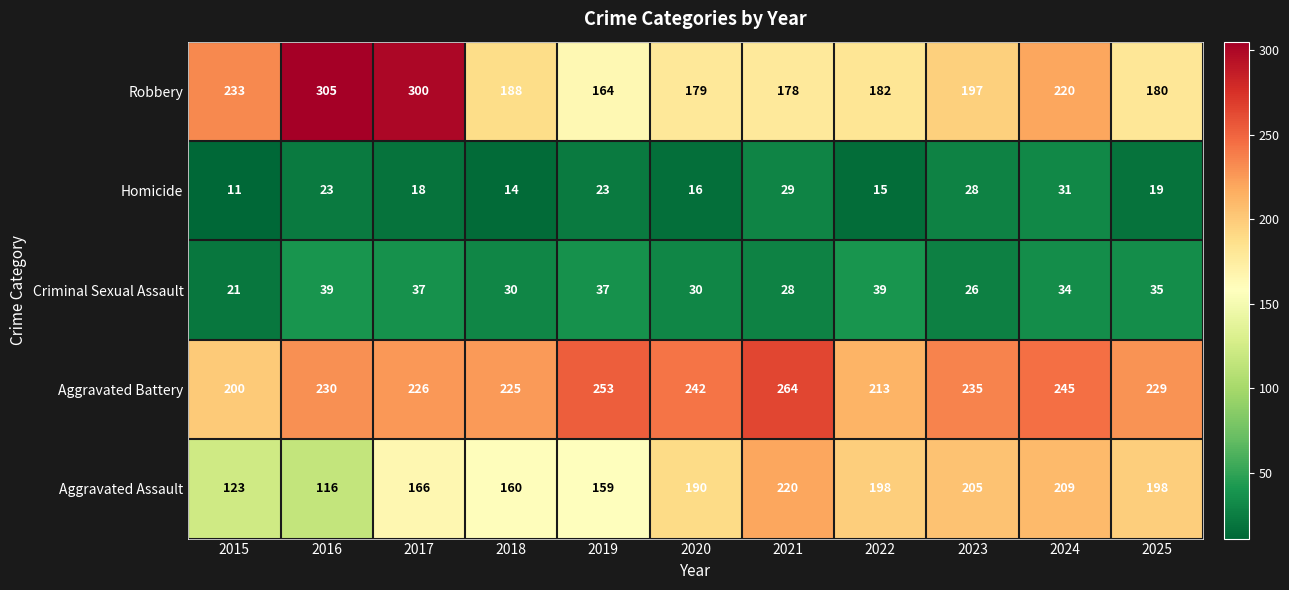

At 2025, list the series in order from largest to smallest.

Aggravated Battery, Aggravated Assault, Robbery, Criminal Sexual Assault, Homicide